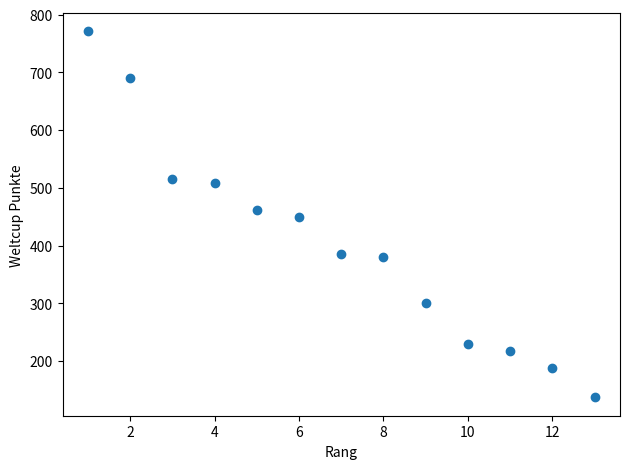

What is the range of X values (max minus min)?

12